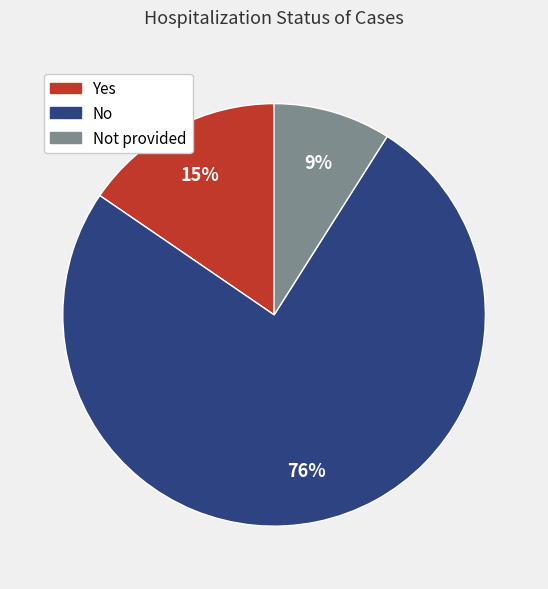

The Yes slice represents 29% of the pie. True or false?

False